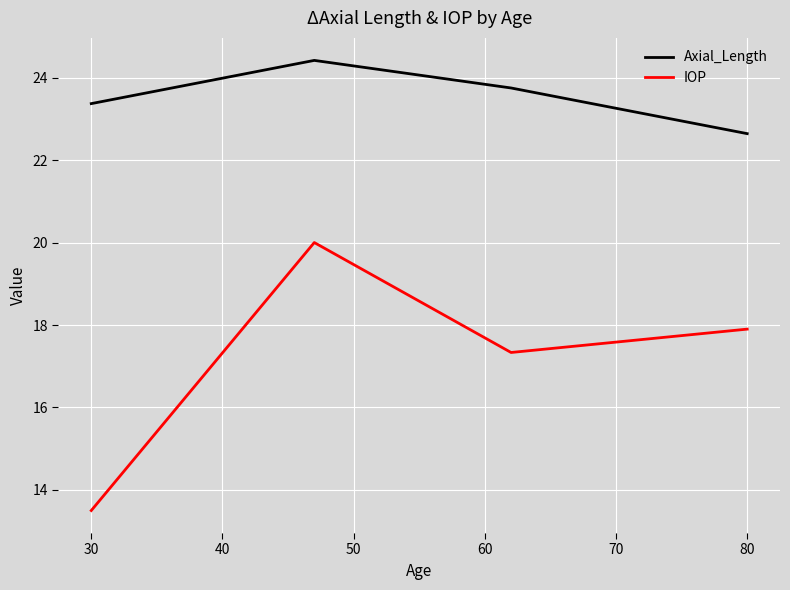

True or false: Axial_Length and IOP cross at least once.

False